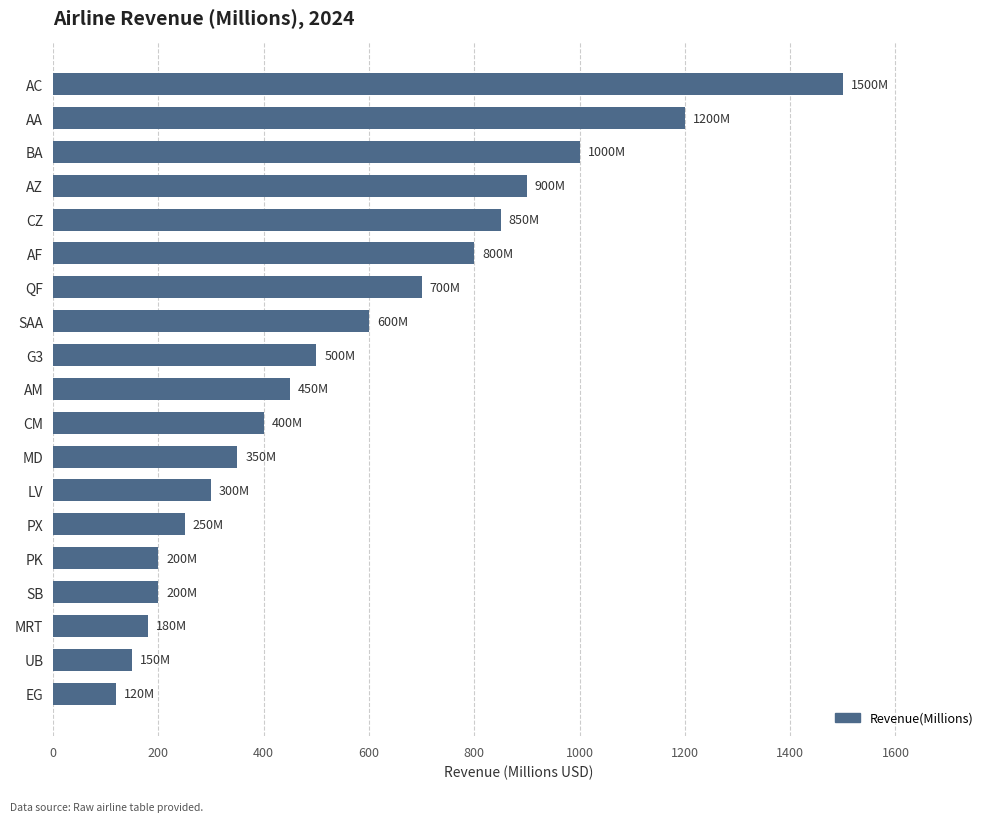

What is the value of the 1st bar from the top?

1500